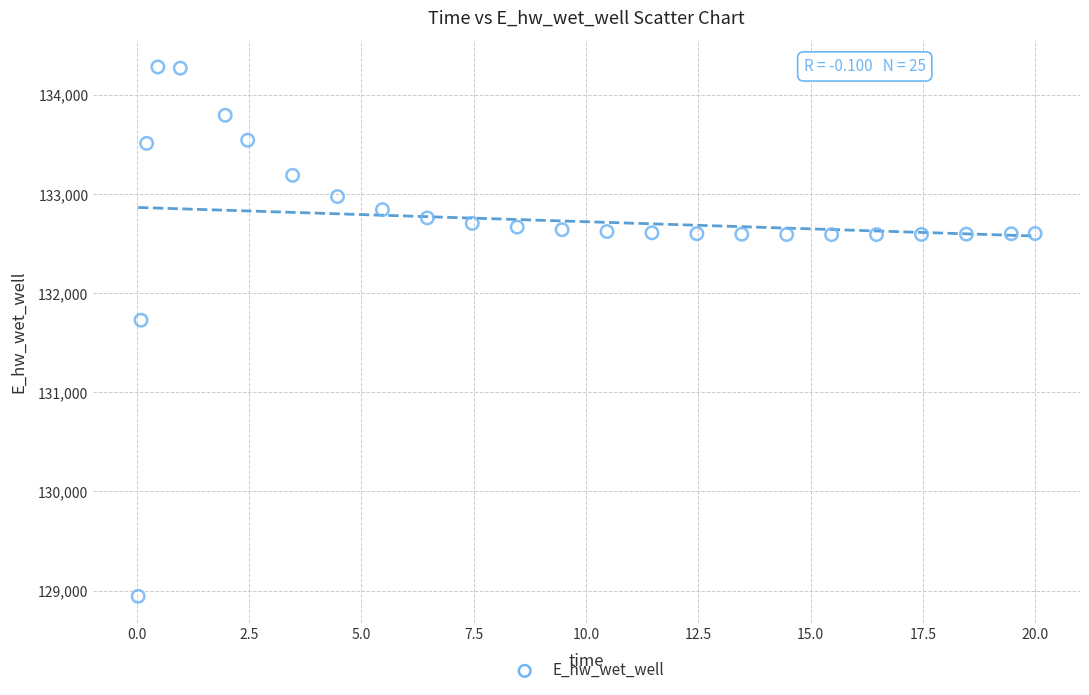

What Y value in the scatter plot is closest to 131612?

131728.1